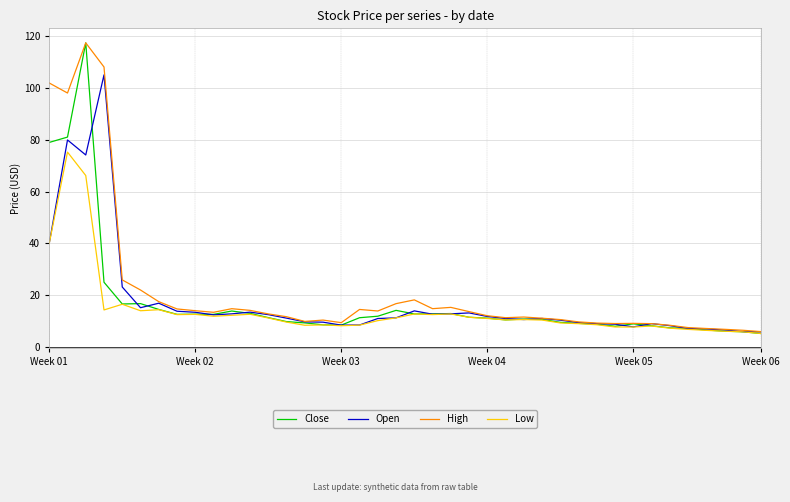

What is the minimum value shown in the chart?

5.2